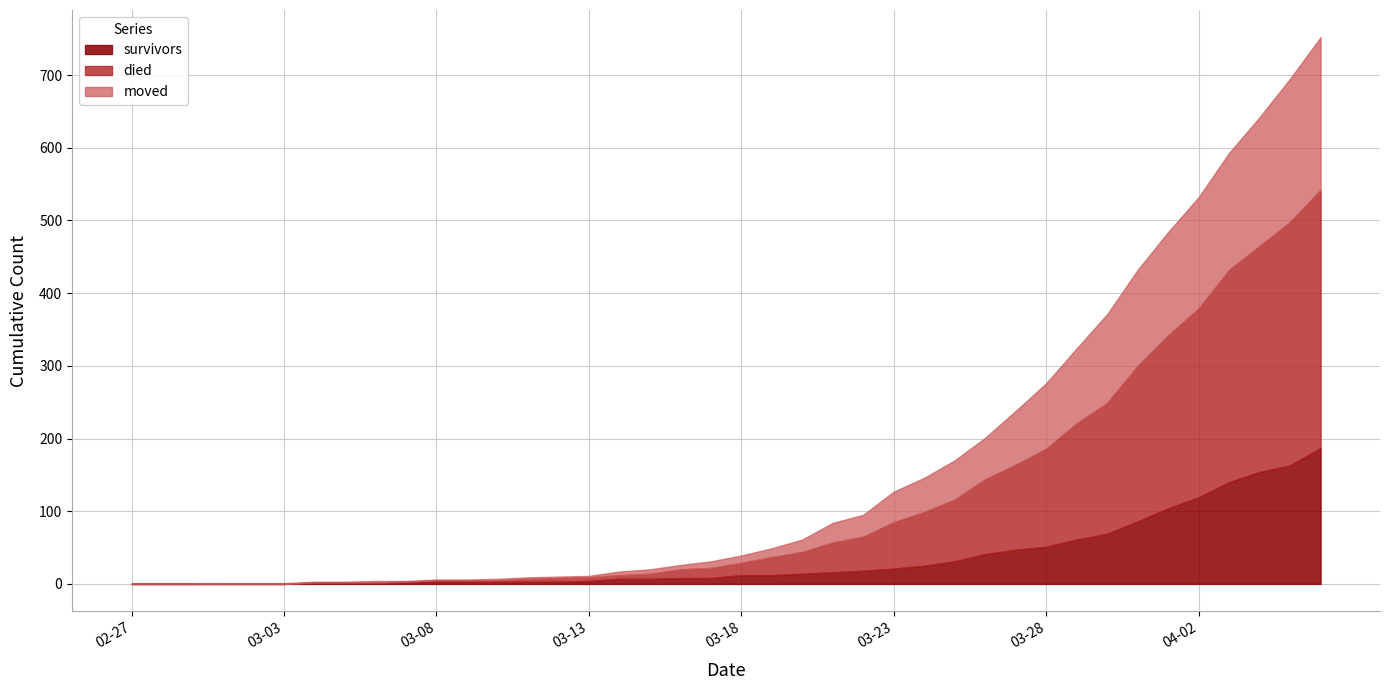

What is the maximum value shown in the chart?

355